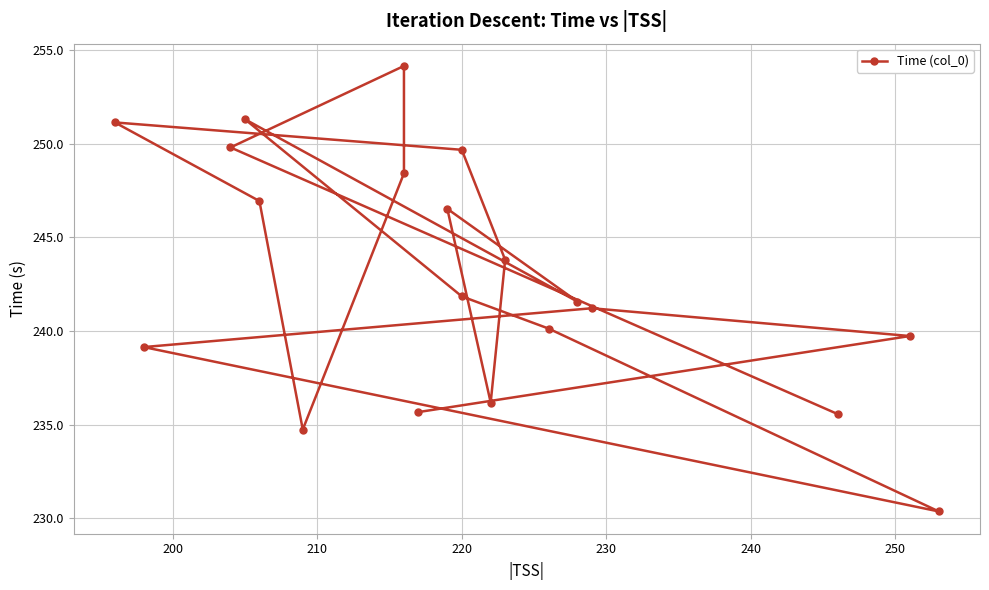

Where is the data nearest to the value 242?

220